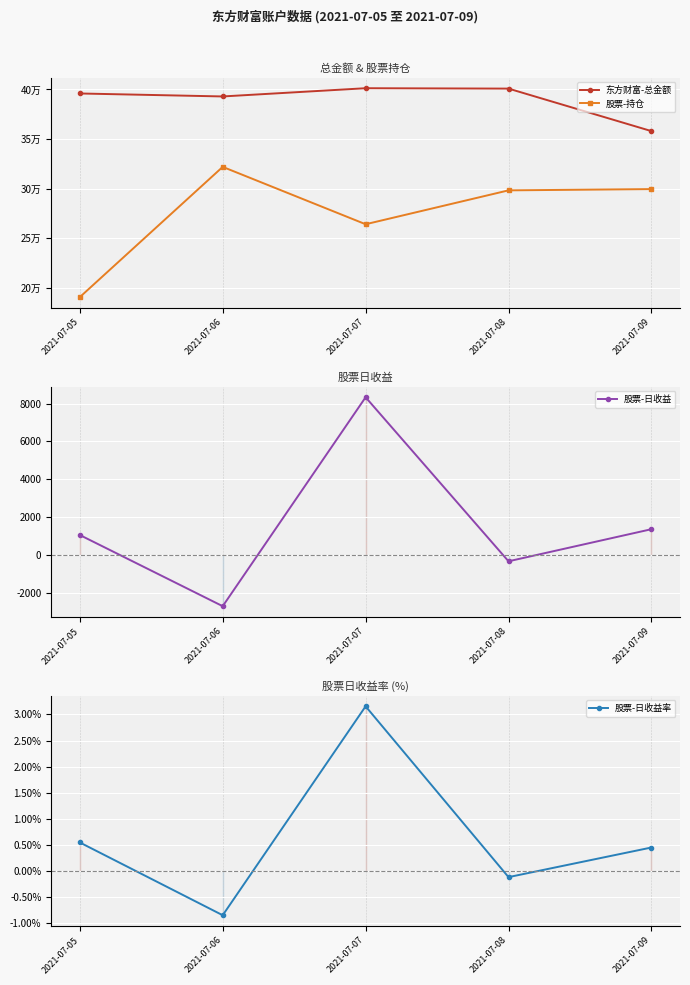

At which label does 股票-持仓 reach its peak?

2021-07-06